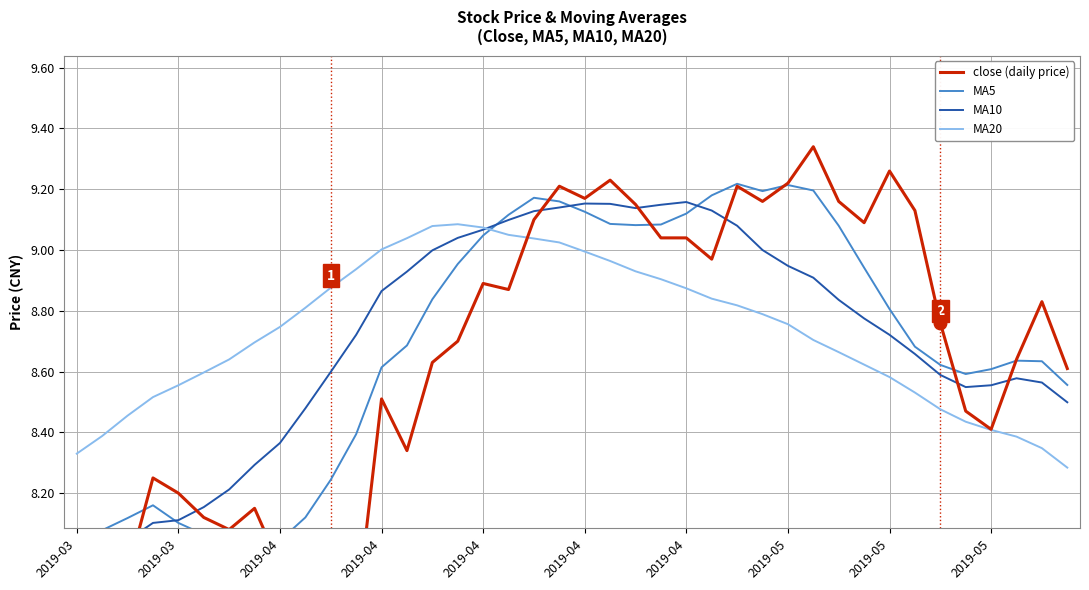

What is the label of the 2nd point from the left?

2019-03